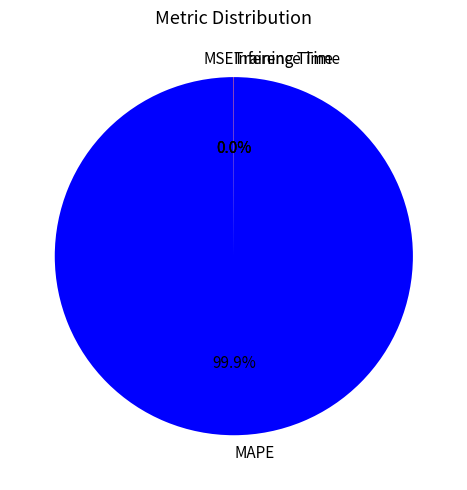

To the nearest percent, what is the average slice percentage?

25%